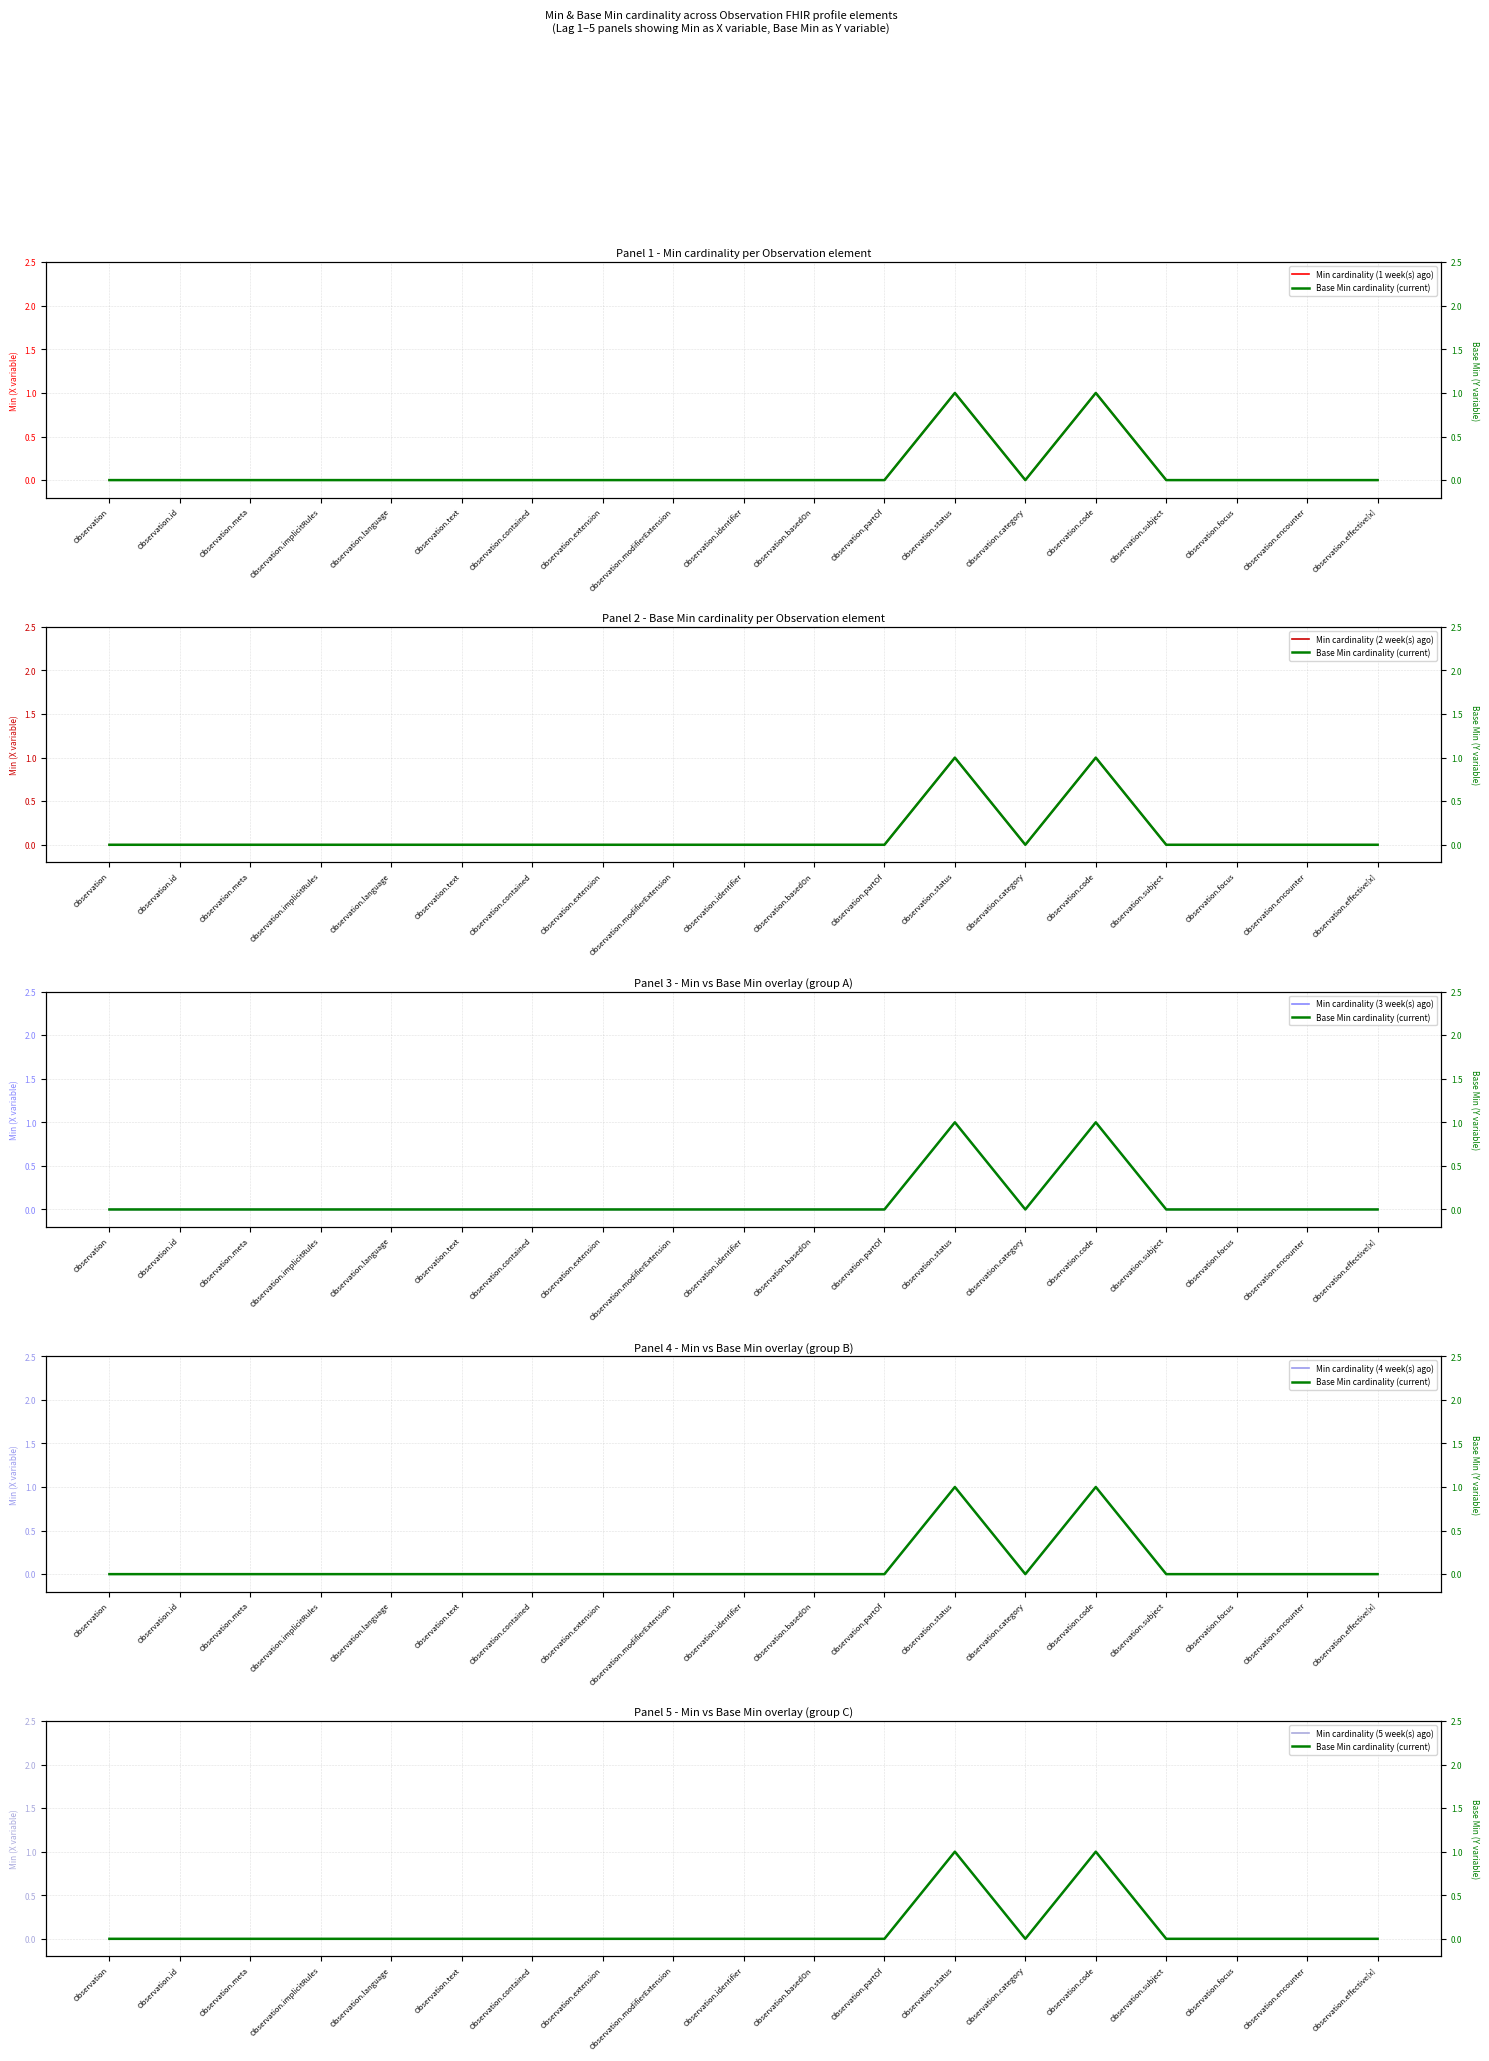

Reading right to left, transcribe all the data shown in this chart.

Min cardinality (1 week(s) ago): 0	0	0	0	1	0	1	0	0	0	0	0	0	0	0	0	0	0	0
Base Min cardinality (current): 0	0	0	0	1	0	1	0	0	0	0	0	0	0	0	0	0	0	0
Min cardinality (2 week(s) ago): 0	0	0	0	1	0	1	0	0	0	0	0	0	0	0	0	0	0	0
Min cardinality (3 week(s) ago): 0	0	0	0	1	0	1	0	0	0	0	0	0	0	0	0	0	0	0
Min cardinality (4 week(s) ago): 0	0	0	0	1	0	1	0	0	0	0	0	0	0	0	0	0	0	0
Min cardinality (5 week(s) ago): 0	0	0	0	1	0	1	0	0	0	0	0	0	0	0	0	0	0	0